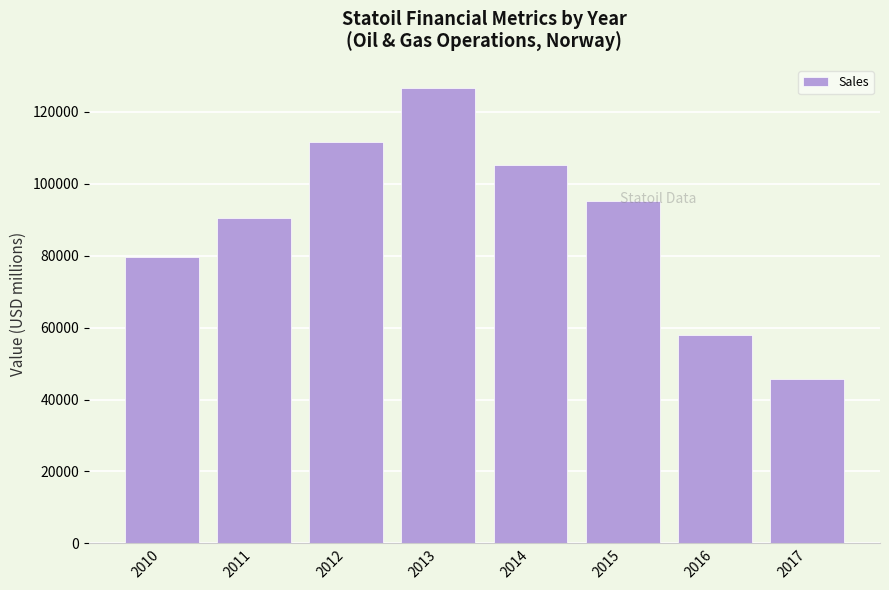

Rank the categories by value from lowest to highest.

2017, 2016, 2010, 2011, 2015, 2014, 2012, 2013